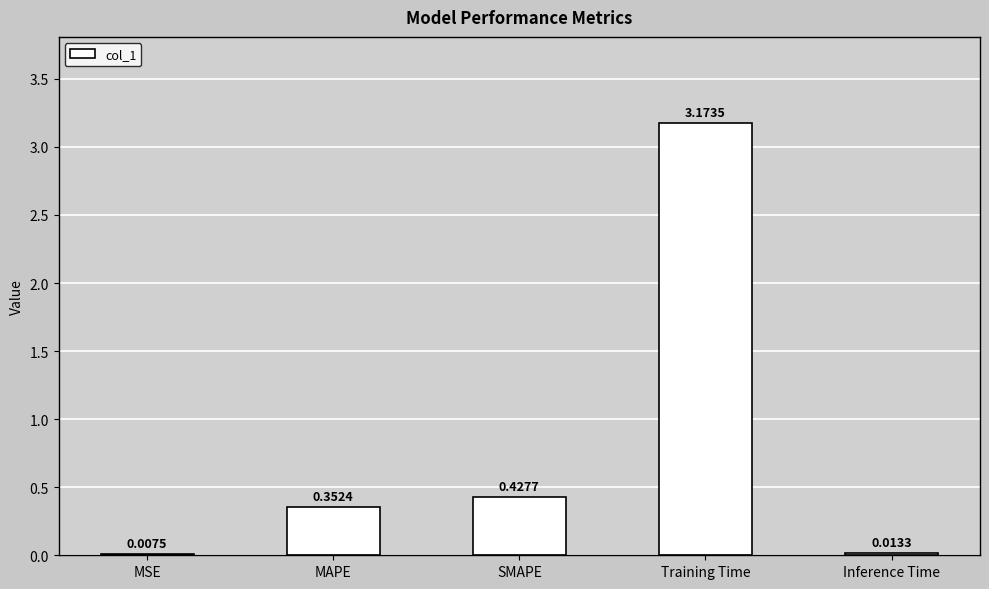

Between SMAPE and Training Time, which is larger?

Training Time